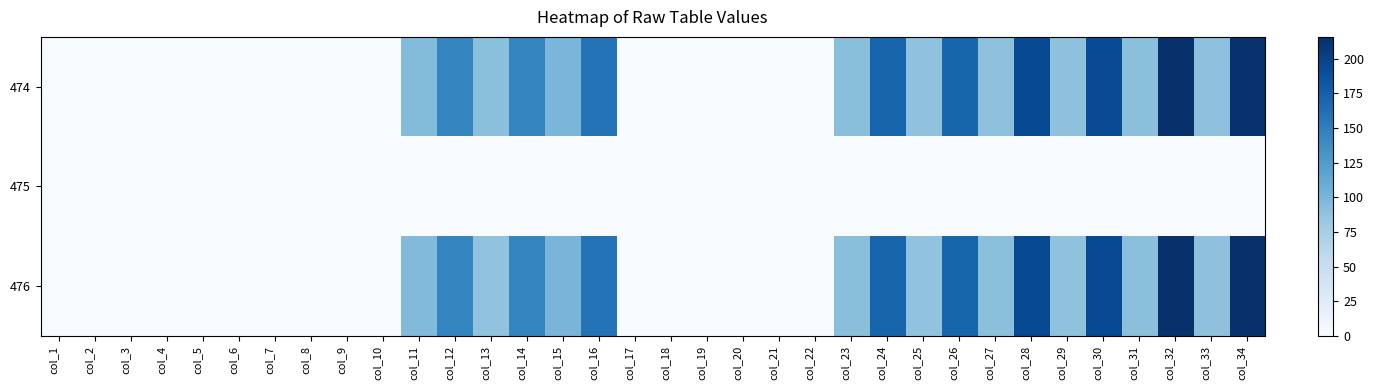

Reading left to right, transcribe all the data shown in this chart.

474: col_1=0.0	col_2=0.0	col_3=0.0	col_4=0.0	col_5=0.0	col_6=0.0	col_7=0.0	col_8=0.0	col_9=0.0	col_10=0.0	col_11=94.5	col_12=145.0	col_13=90.3	col_14=145.0	col_15=99.8	col_16=160.0	col_17=0.0	col_18=0.0	col_19=0.0	col_20=0.0	col_21=0.0	col_22=0.0	col_23=91.7	col_24=172.1	col_25=88.4	col_26=171.3	col_27=90.2	col_28=193.3	col_29=88.9	col_30=192.8	col_31=90.6	col_32=214.8	col_33=89.4	col_34=214.0
475: col_1=0.0	col_2=0.0	col_3=0.0	col_4=0.0	col_5=0.0	col_6=0.0	col_7=0.0	col_8=0.0	col_9=0.0	col_10=0.0	col_11=0.0	col_12=0.0	col_13=0.0	col_14=0.0	col_15=0.0	col_16=0.0	col_17=0.0	col_18=0.0	col_19=0.0	col_20=0.0	col_21=0.0	col_22=0.0	col_23=0.0	col_24=0.0	col_25=0.0	col_26=0.0	col_27=0.0	col_28=0.0	col_29=0.0	col_30=0.0	col_31=0.0	col_32=0.0	col_33=0.0	col_34=0.0
476: col_1=0.0	col_2=0.0	col_3=0.0	col_4=0.0	col_5=0.0	col_6=0.0	col_7=0.0	col_8=0.0	col_9=0.0	col_10=0.0	col_11=95.7	col_12=145.2	col_13=86.8	col_14=145.2	col_15=100.4	col_16=159.9	col_17=0.0	col_18=0.0	col_19=0.0	col_20=0.0	col_21=0.0	col_22=0.0	col_23=91.7	col_24=172.3	col_25=87.3	col_26=171.1	col_27=90.5	col_28=193.4	col_29=88.4	col_30=193.0	col_31=90.9	col_32=215.7	col_33=89.3	col_34=214.5